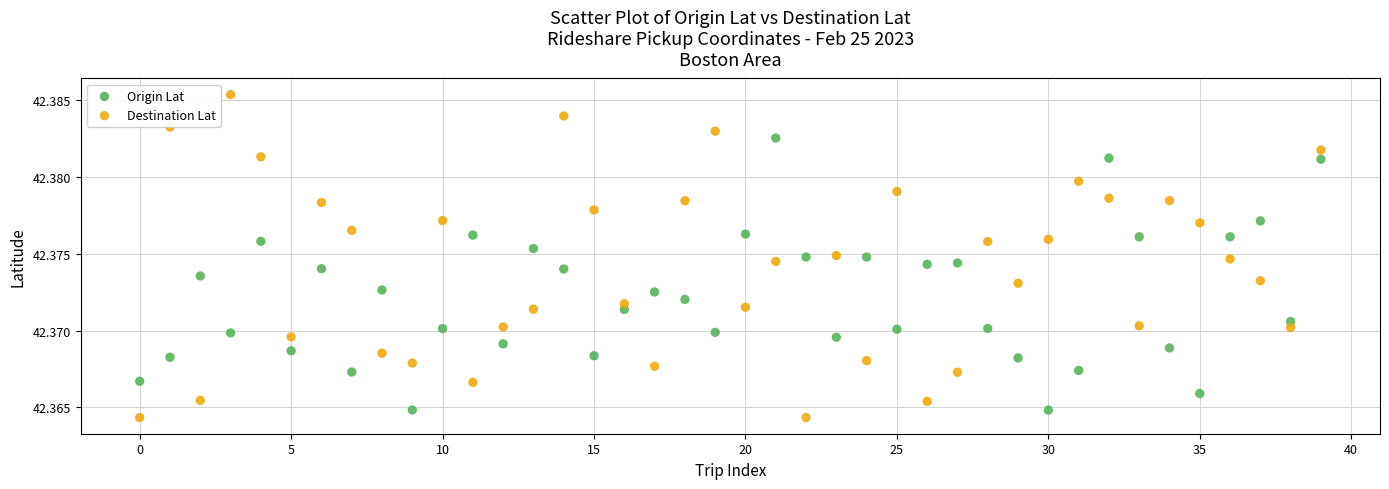

Which series has the widest spread of Y values?

Destination Lat